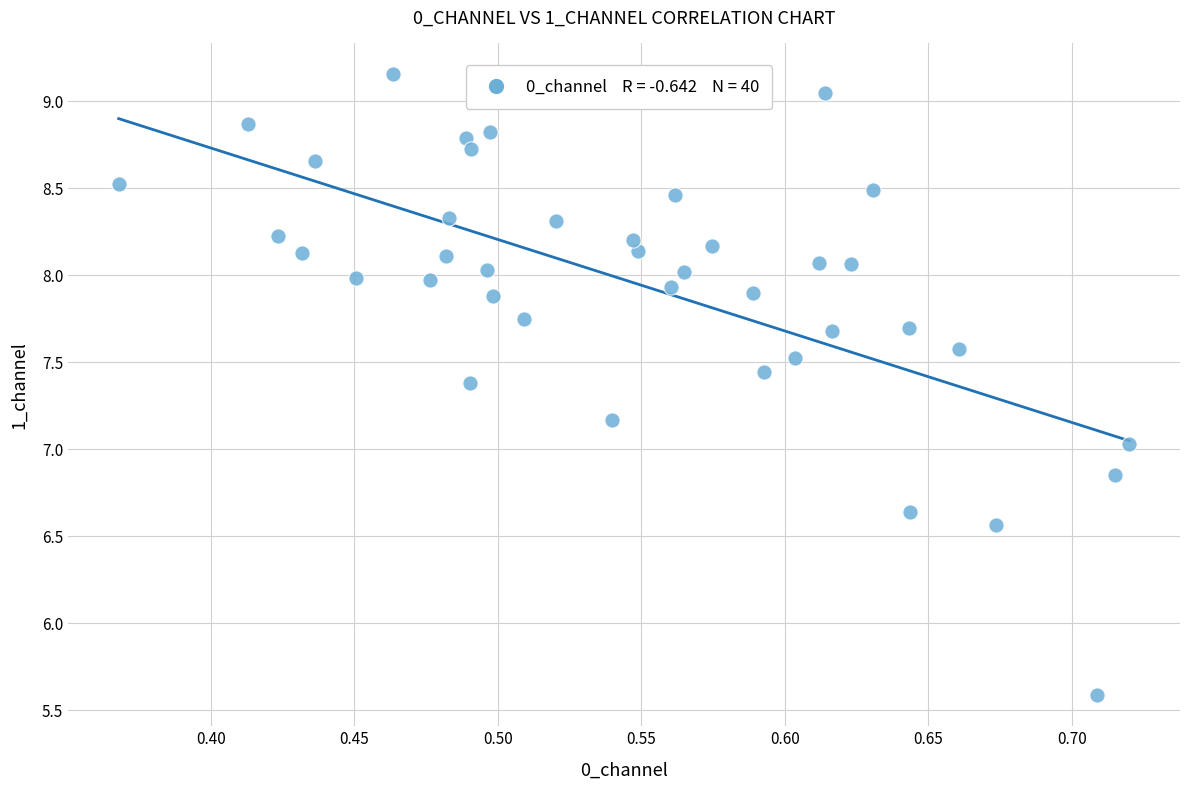

What is the range of X values (max minus min)?

0.4